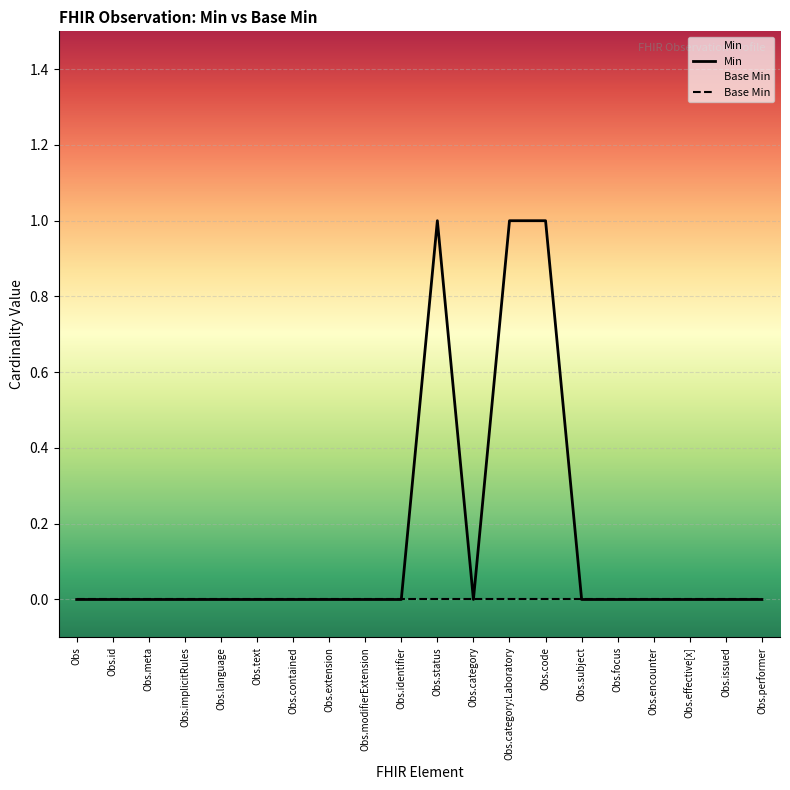

Is this an area chart (filled region under the line)?

No